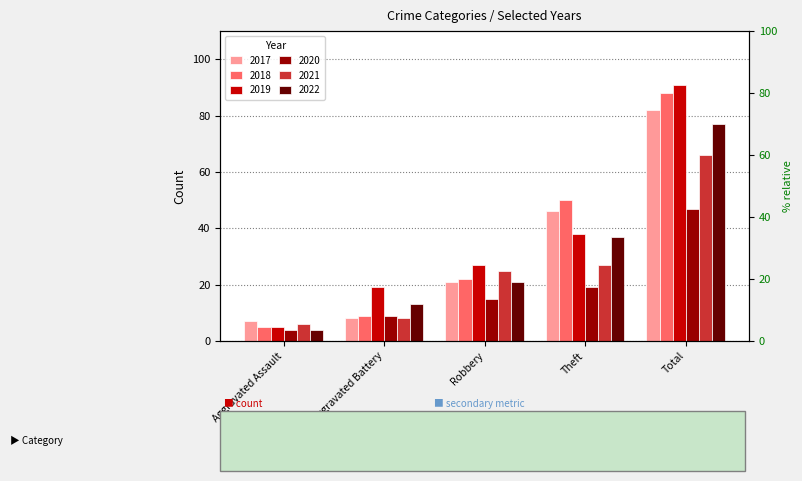

What are all the series names shown in the legend?

2017, 2018, 2019, 2020, 2021, 2022